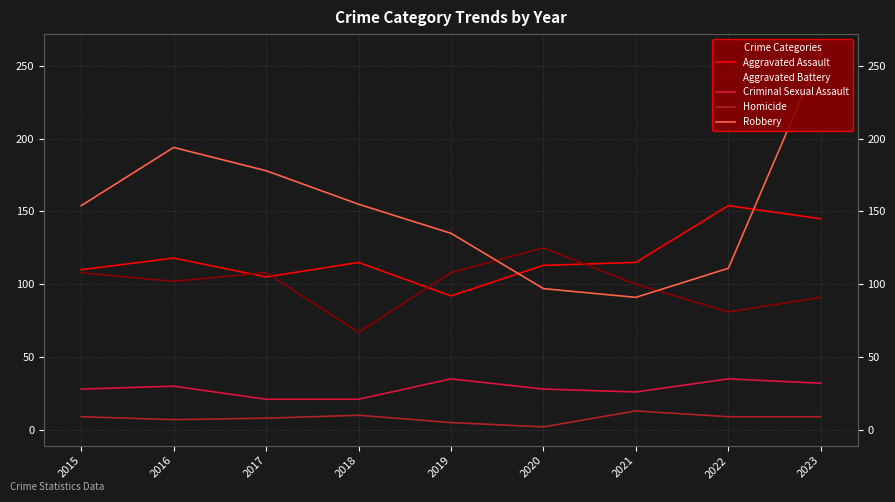

Reading left to right, extract all data points from this chart.

Aggravated Assault: 110	118	105	115	92	113	115	154	145
Aggravated Battery: 108	102	108	67	108	125	100	81	91
Criminal Sexual Assault: 28	30	21	21	35	28	26	35	32
Homicide: 9	7	8	10	5	2	13	9	9
Robbery: 154	194	178	155	135	97	91	111	259